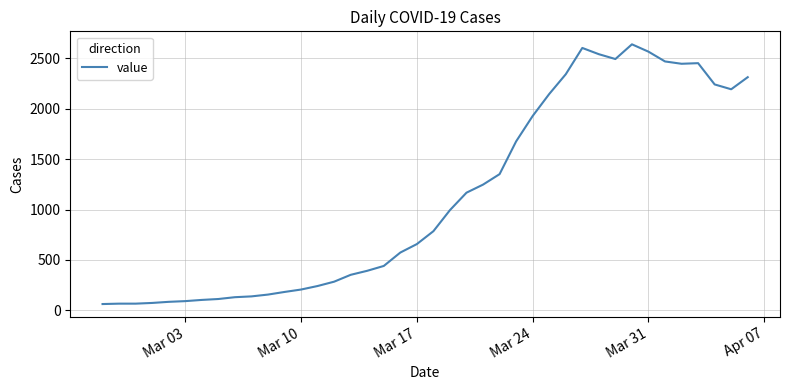

What is the greatest value displayed?

2639